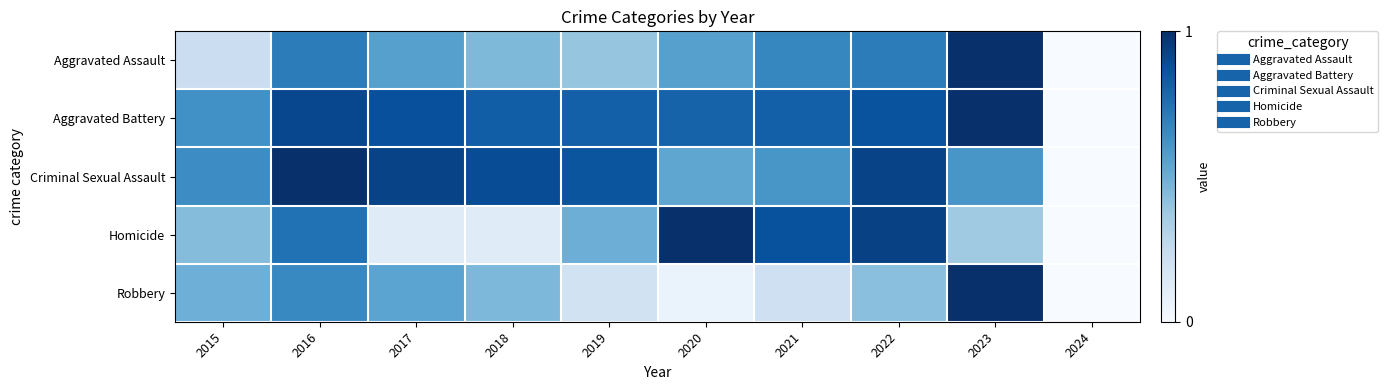

Between 2021 and 2023, which is larger?

2023